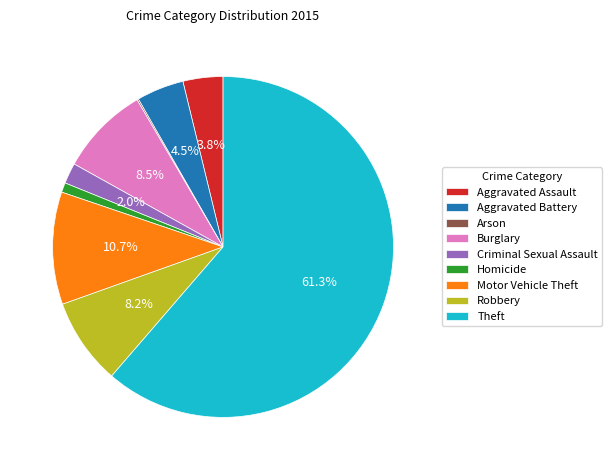

What is the largest slice in the pie chart?

Theft